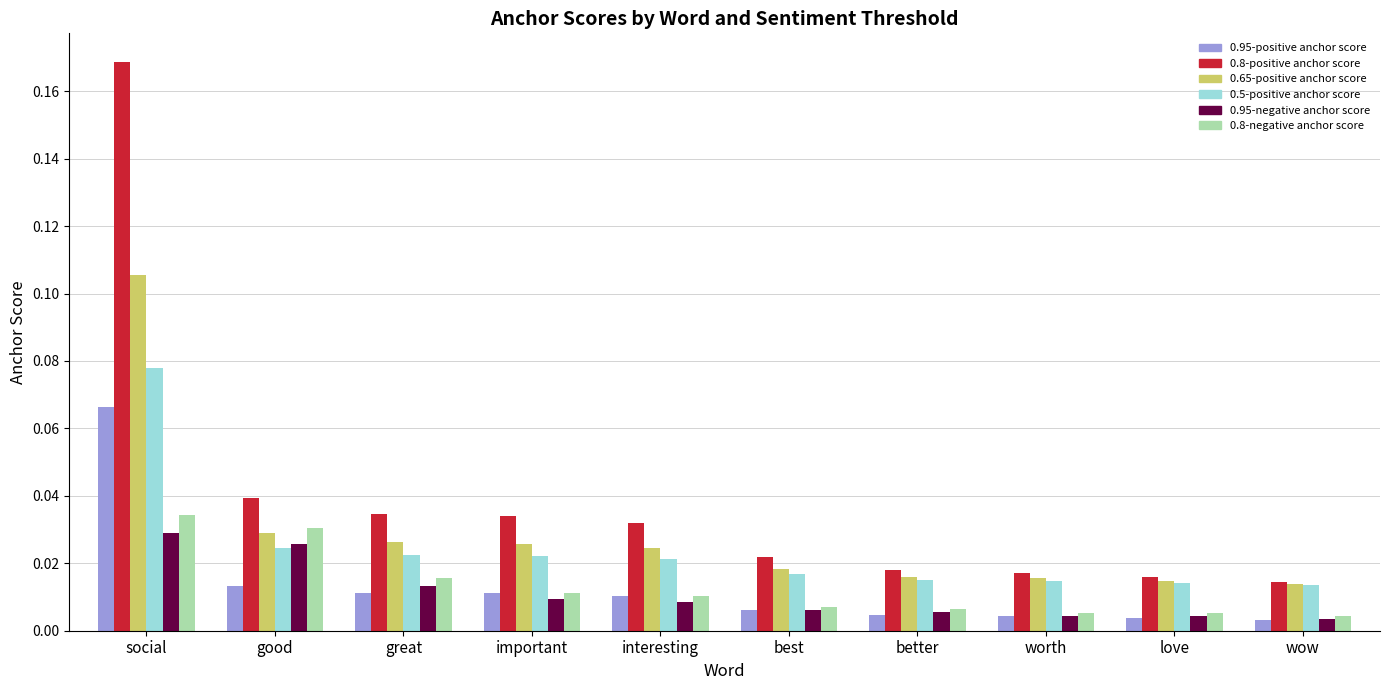

At how many categories does at least one series exceed 0?

10